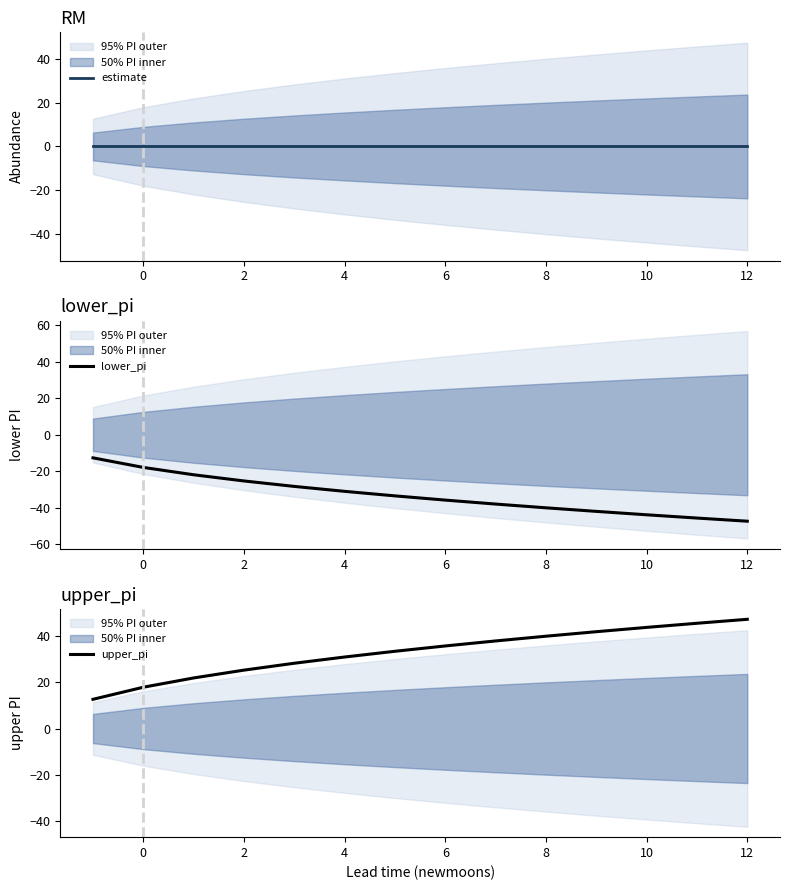

True or false: lower_pi and estimate intersect in this chart.

False